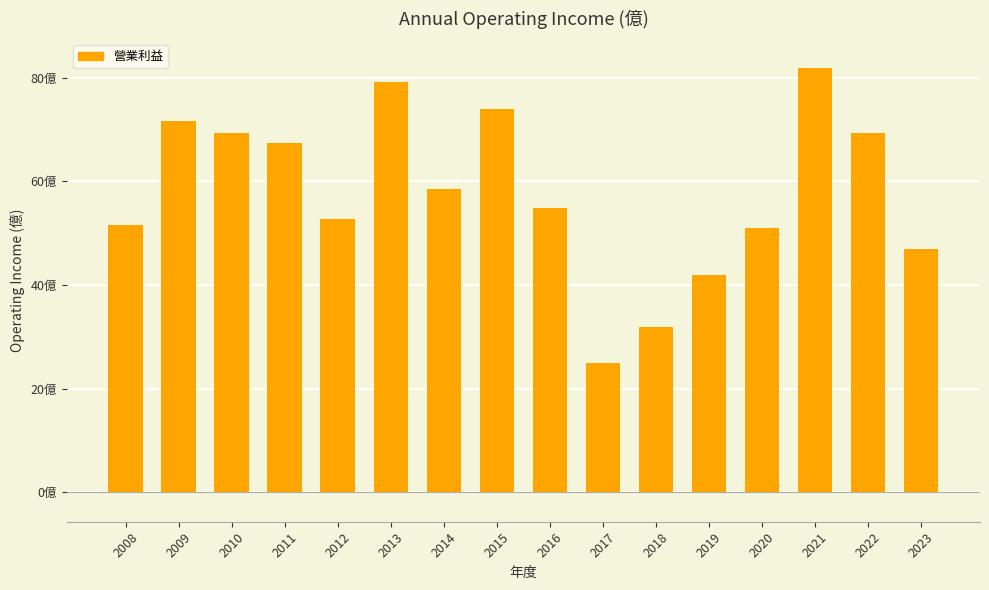

Are the bars horizontal?

No